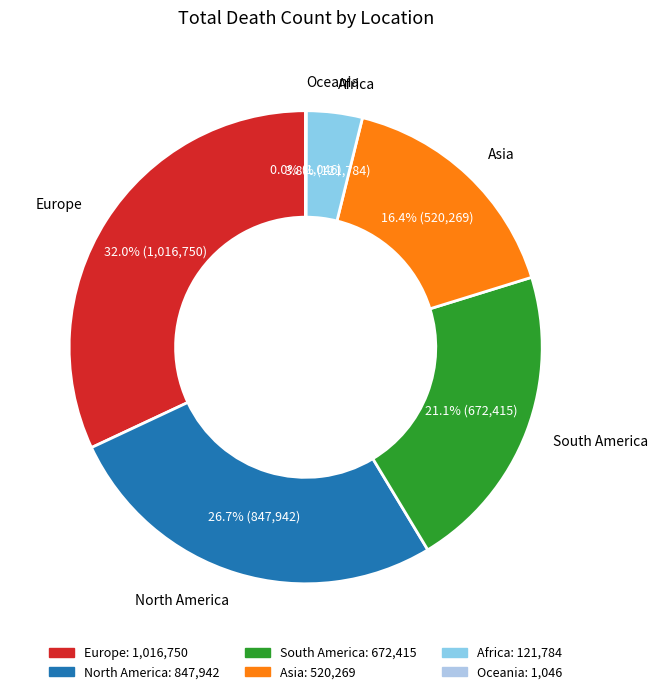

To the nearest percent, what is the difference between the largest and smallest slice percentages?

32%